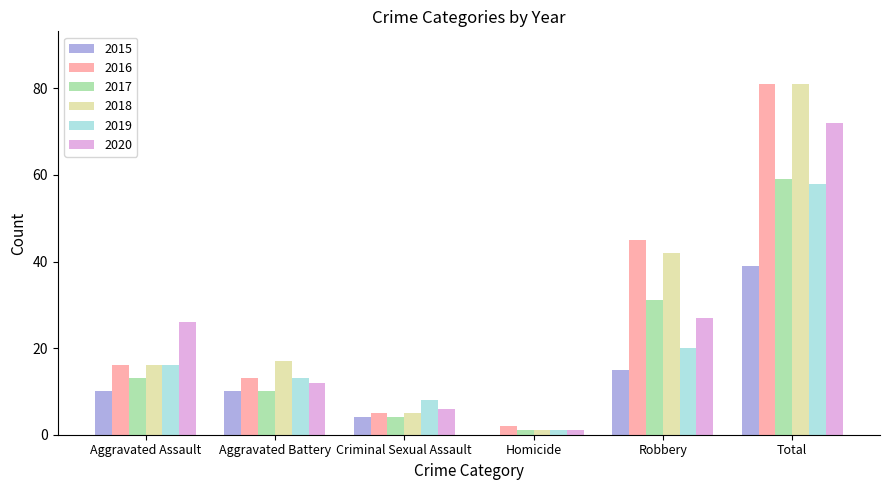

What is the sum of the 2019 values at Criminal Sexual Assault and Total?

66